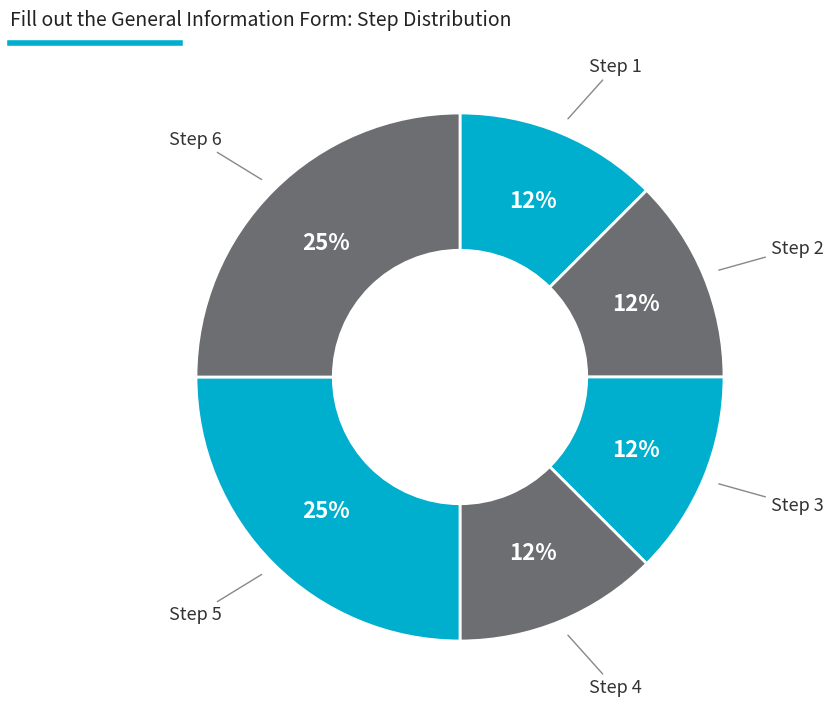

Count the number of slices in the pie.

6